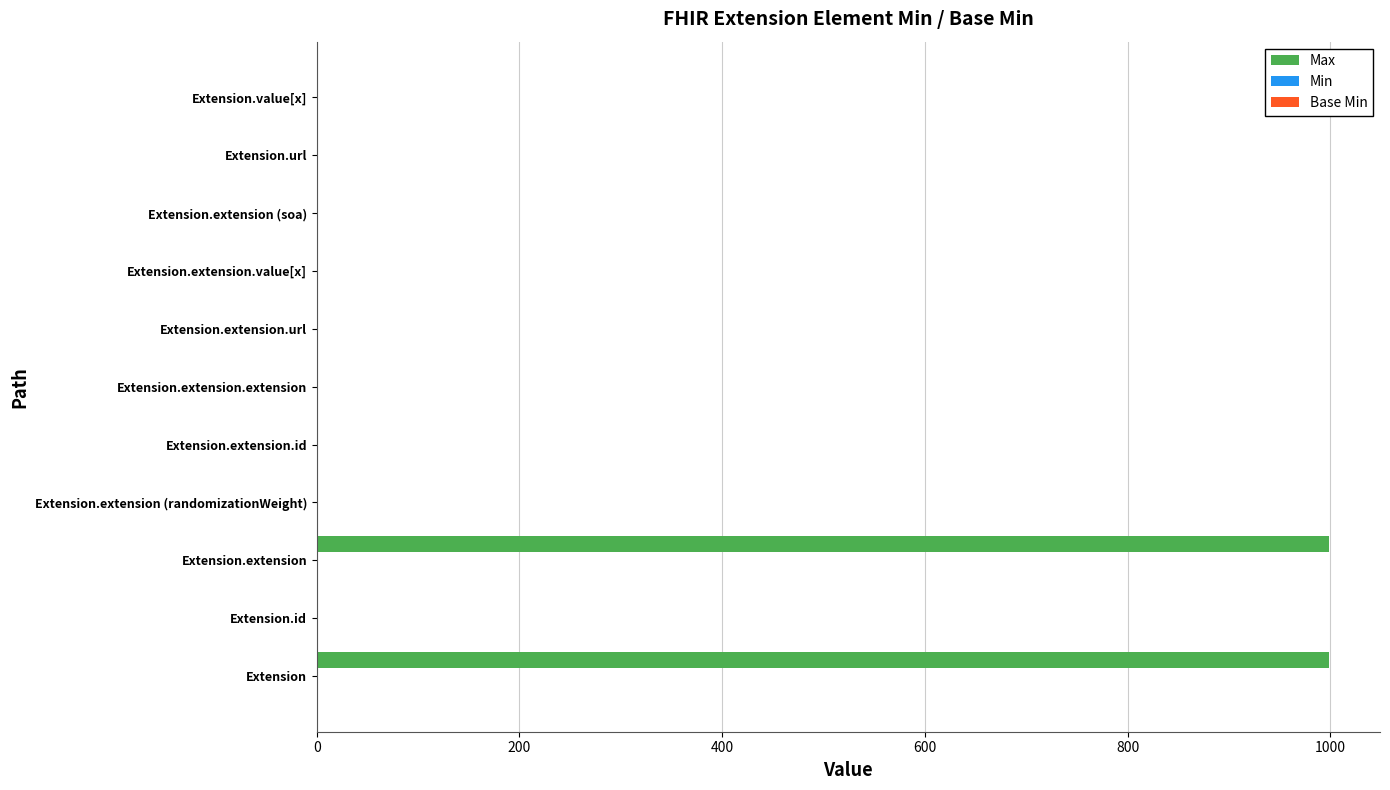

Between Extension.extension and Extension.url, which series saw the biggest shift?

Max